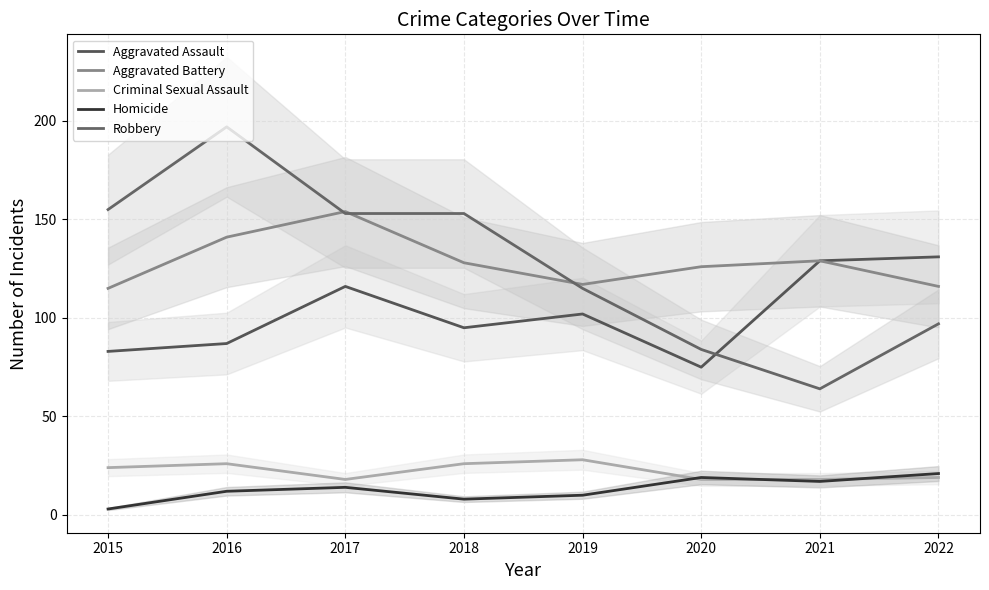

What are all the series names shown in the legend?

Aggravated Assault, Aggravated Battery, Criminal Sexual Assault, Homicide, Robbery